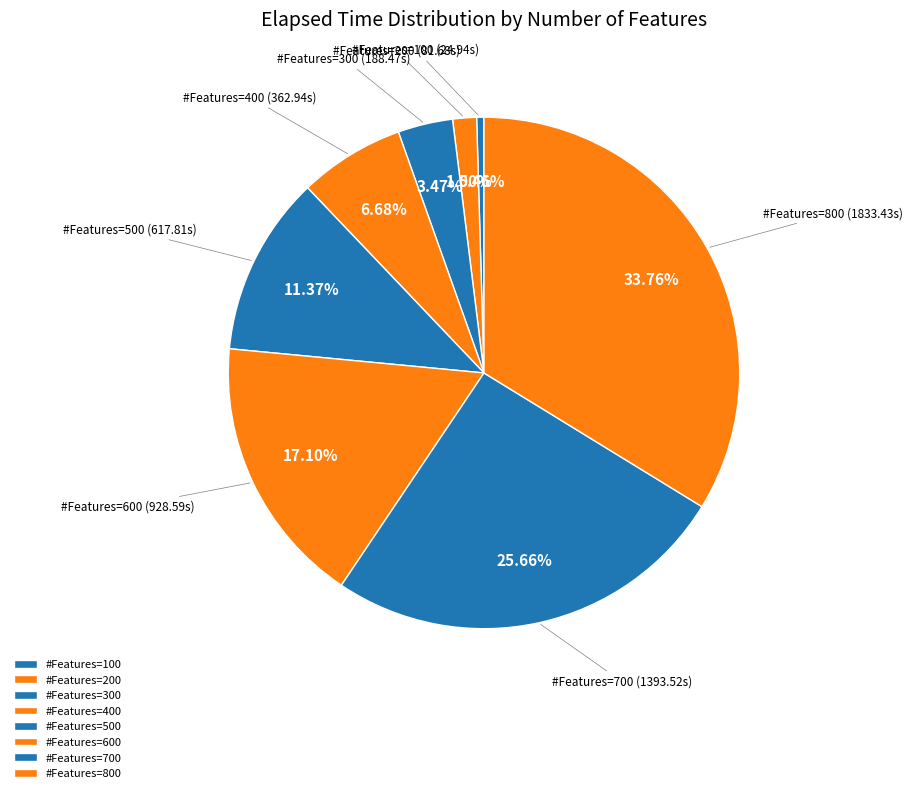

How many slices are in this pie chart?

8